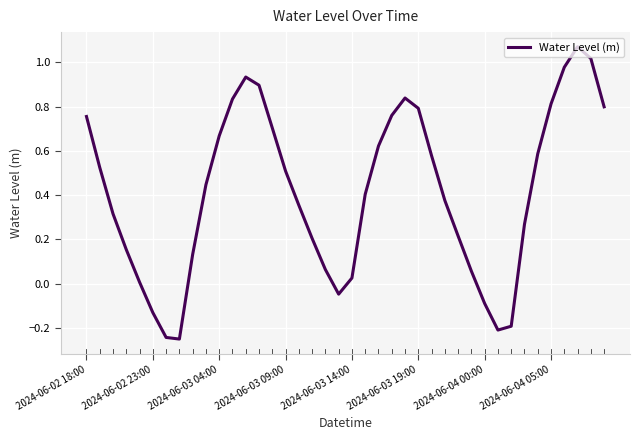

What is the difference between the maximum and minimum values?

1.3